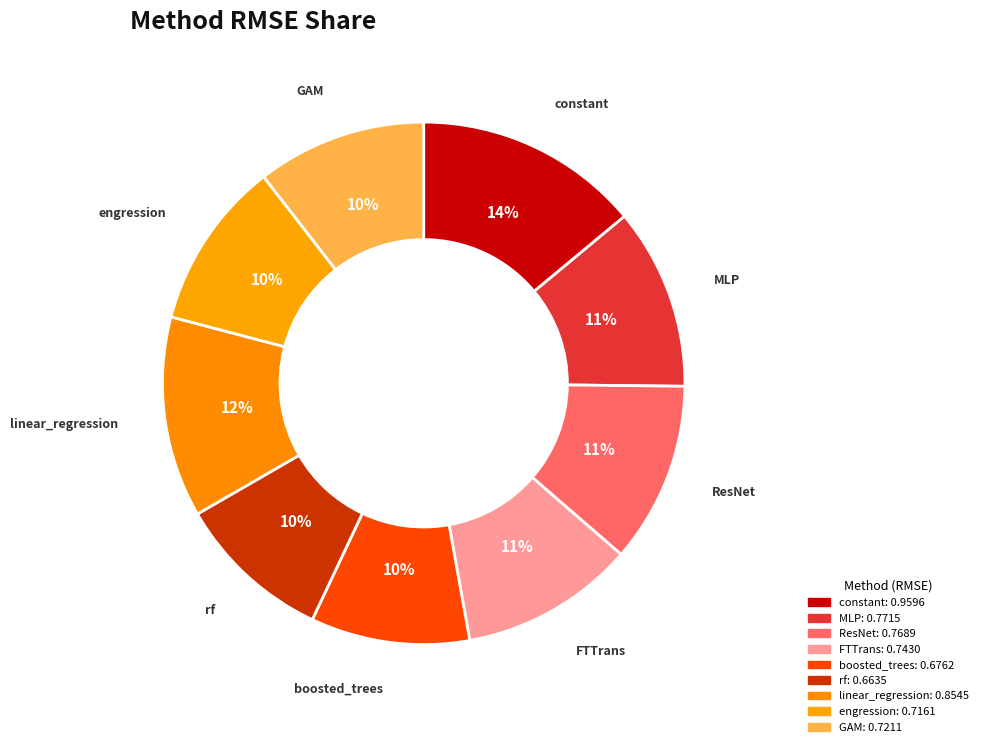

What percentage is NOT represented by constant?

86.0%